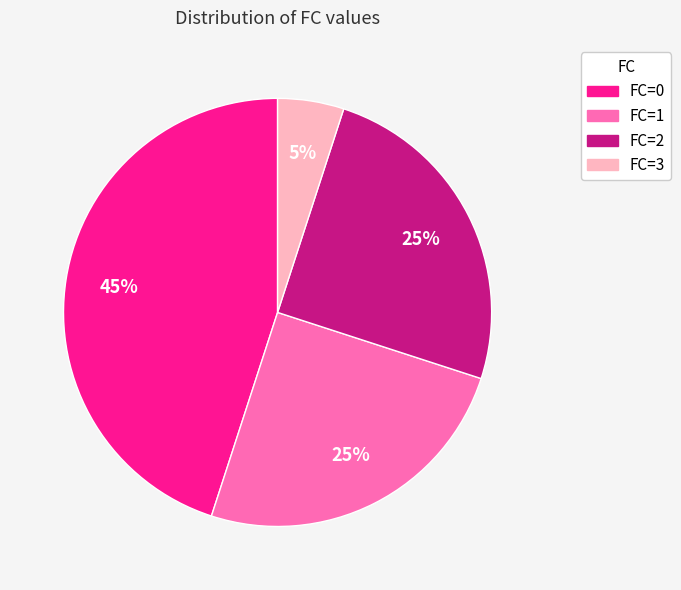

Which category has the biggest portion of the pie?

FC=0